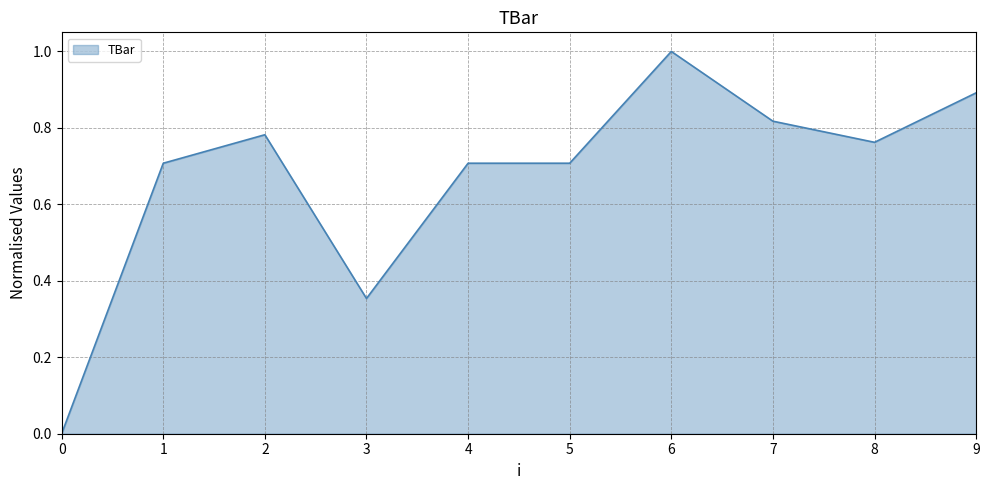

What is the sum of the values at 4 and 0?

0.7